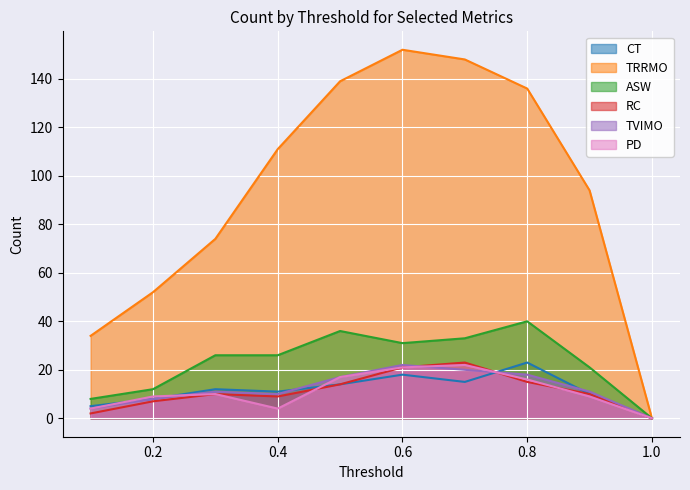

What is the maximum value shown in the chart?

152